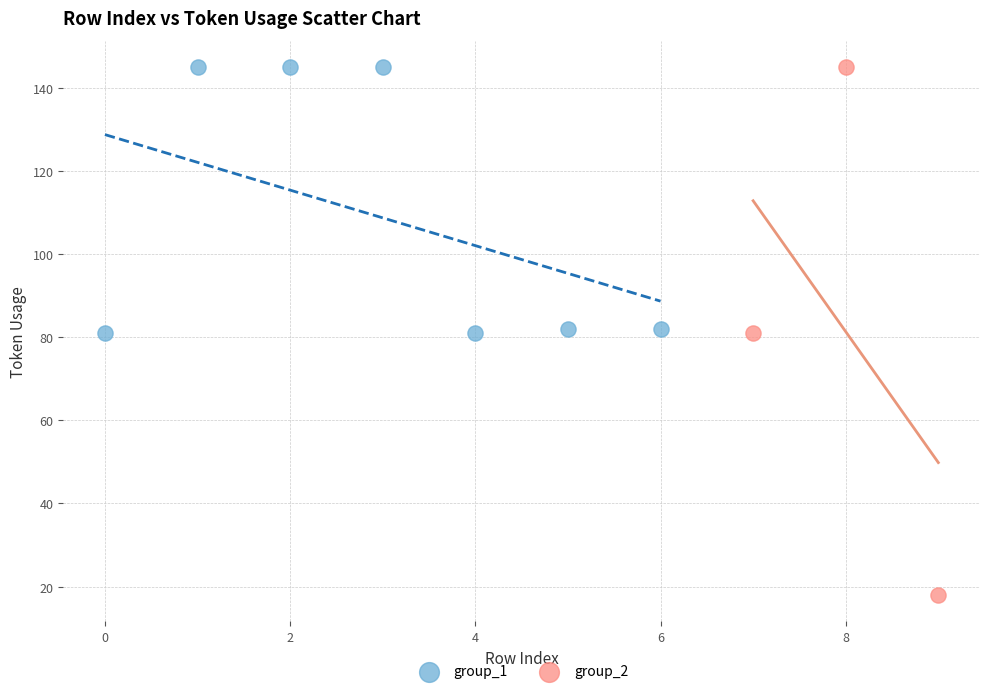

What are all the series names shown in the legend?

group_1, group_2